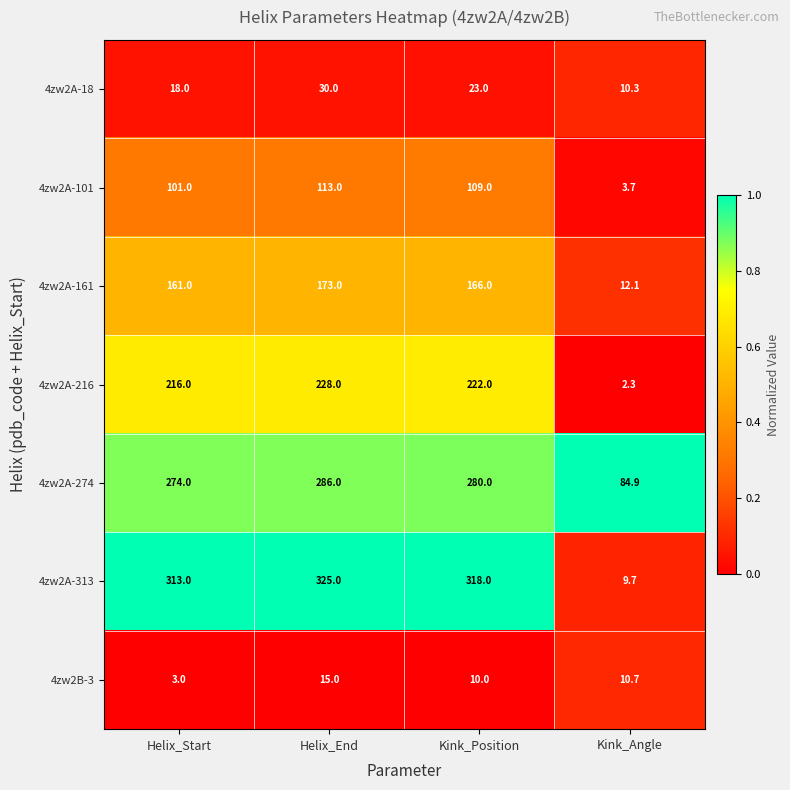

Reading left to right, what are all the values shown in this chart?

4zw2A-18: 18.0	30.0	23.0	10.3
4zw2A-101: 101.0	113.0	109.0	3.7
4zw2A-161: 161.0	173.0	166.0	12.1
4zw2A-216: 216.0	228.0	222.0	2.3
4zw2A-274: 274.0	286.0	280.0	84.9
4zw2A-313: 313.0	325.0	318.0	9.7
4zw2B-3: 3.0	15.0	10.0	10.7